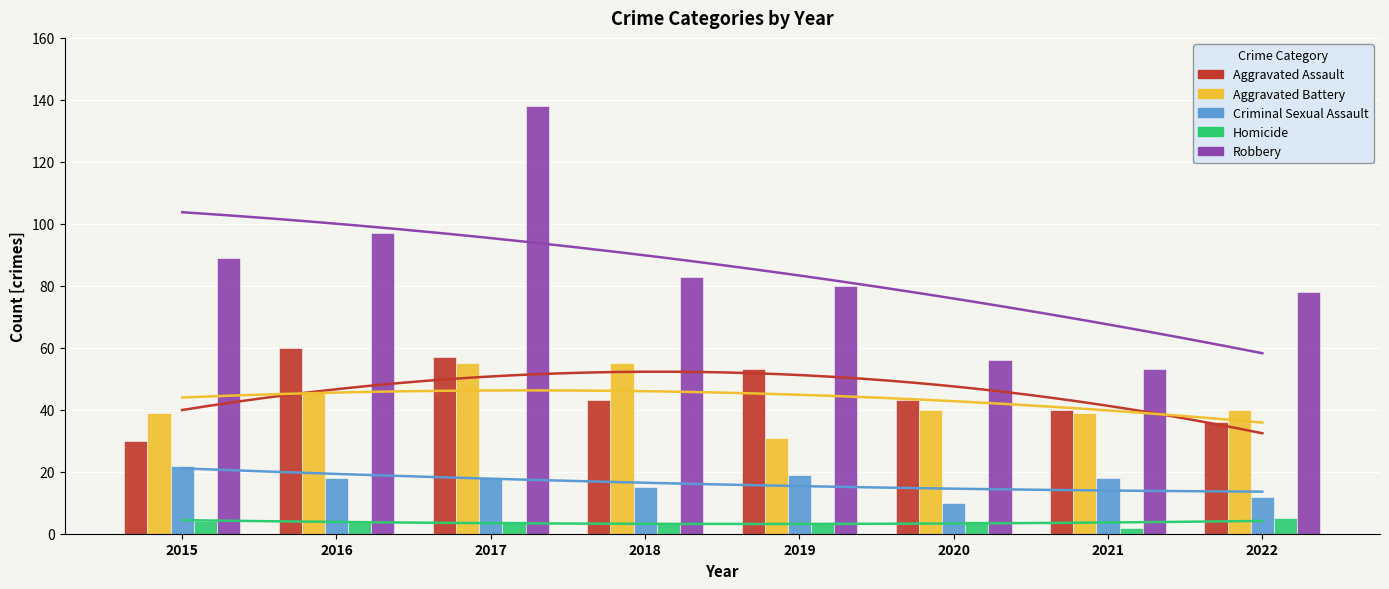

At 2020, list the series in order from smallest to largest.

Homicide, Criminal Sexual Assault, Aggravated Battery, Aggravated Assault, Robbery